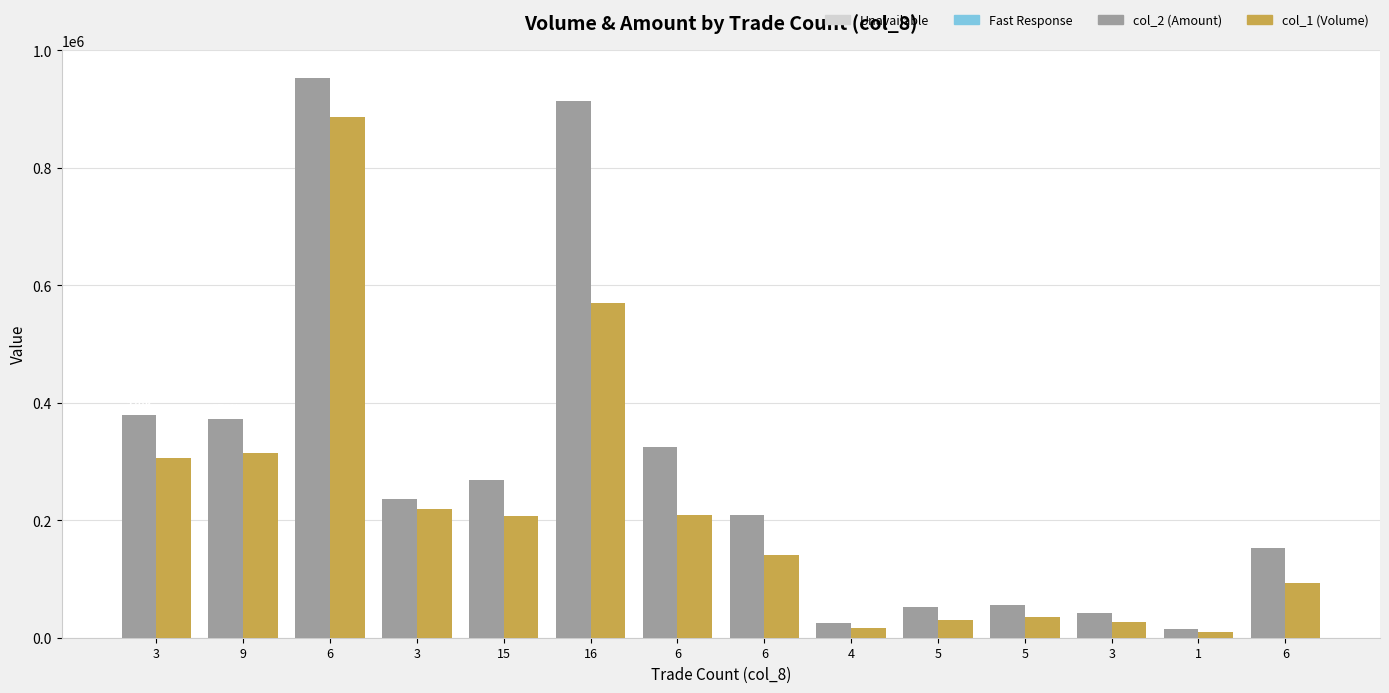

What is the difference between the highest and lowest values at 6?

66190